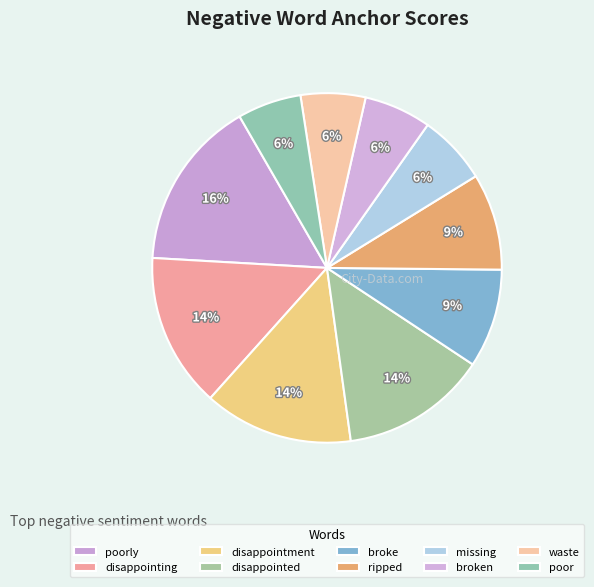

What is the smallest slice in the pie chart?

poor